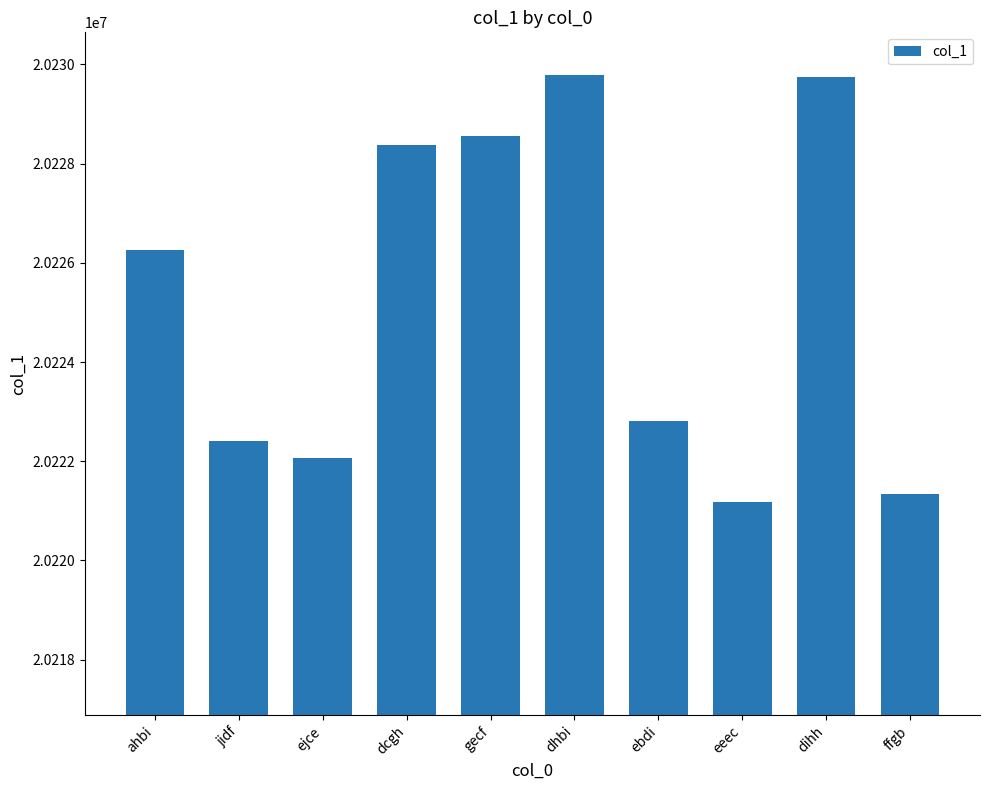

What is the label of the 1st bar from the left?

ahbi